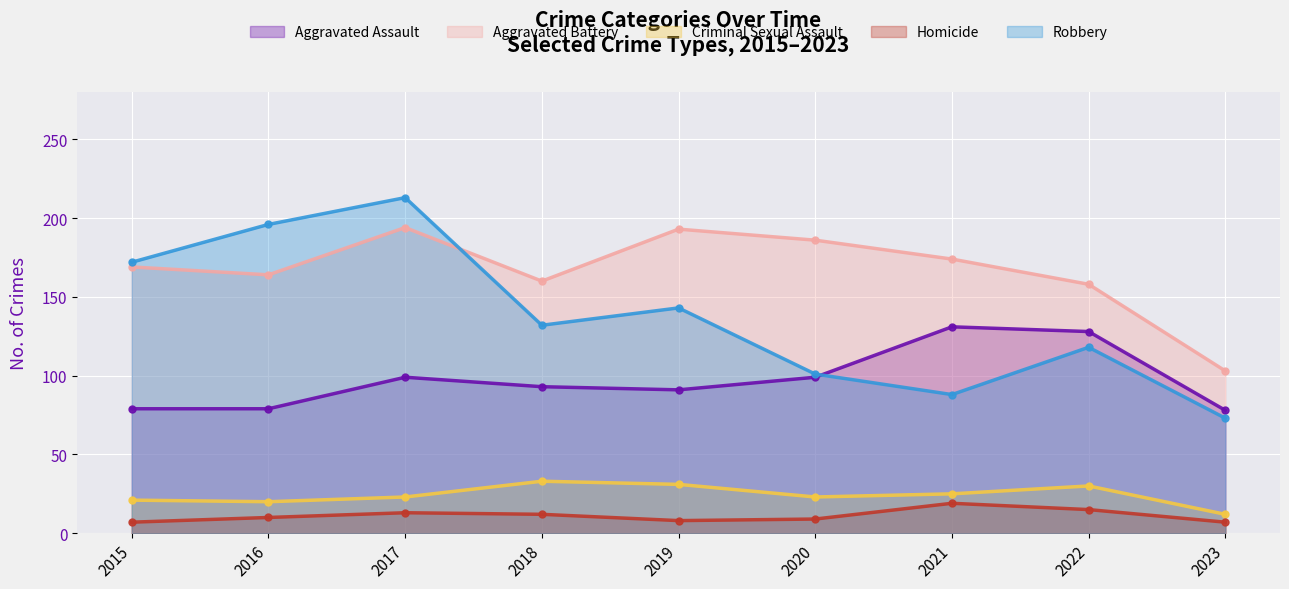

How many values in the Criminal Sexual Assault series exceed 23?

4